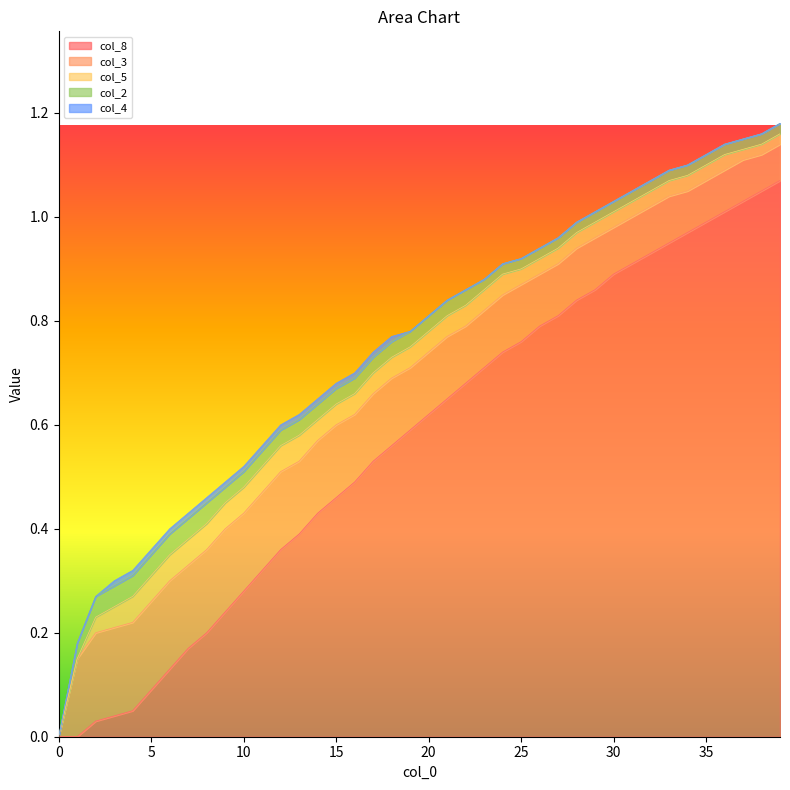

Reading left to right, what are all the values shown in this chart?

col_8: 0.0	0.0	0.0	0.0	0.1	0.1	0.1	0.2	0.2	0.2	0.3	0.3	0.4	0.4	0.4	0.5	0.5	0.5	0.6	0.6	0.6	0.7	0.7	0.7	0.7	0.8	0.8	0.8	0.8	0.9	0.9	0.9	0.9	0.9	1.0	1.0	1.0	1.0	1.1	1.1
col_3: 0.0	0.1	0.2	0.2	0.2	0.2	0.2	0.2	0.2	0.2	0.1	0.1	0.1	0.1	0.1	0.1	0.1	0.1	0.1	0.1	0.1	0.1	0.1	0.1	0.1	0.1	0.1	0.1	0.1	0.1	0.1	0.1	0.1	0.1	0.1	0.1	0.1	0.1	0.1	0.1
col_5: 0.0	0.0	0.0	0.0	0.1	0.1	0.1	0.1	0.1	0.1	0.1	0.1	0.1	0.1	0.0	0.0	0.0	0.0	0.0	0.0	0.0	0.0	0.0	0.0	0.0	0.0	0.0	0.0	0.0	0.0	0.0	0.0	0.0	0.0	0.0	0.0	0.0	0.0	0.0	0.0
col_2: 0.0	0.0	0.0	0.0	0.0	0.0	0.0	0.0	0.0	0.0	0.0	0.0	0.0	0.0	0.0	0.0	0.0	0.0	0.0	0.0	0.0	0.0	0.0	0.0	0.0	0.0	0.0	0.0	0.0	0.0	0.0	0.0	0.0	0.0	0.0	0.0	0.0	0.0	0.0	0.0
col_4: 0.0	0.0	0.0	0.0	0.0	0.0	0.0	0.0	0.0	0.0	0.0	0.0	0.0	0.0	0.0	0.0	0.0	0.0	0.0	0.0	0.0	0.0	0.0	0.0	0.0	0.0	0.0	0.0	0.0	0.0	0.0	0.0	0.0	0.0	0.0	0.0	0.0	0.0	0.0	0.0